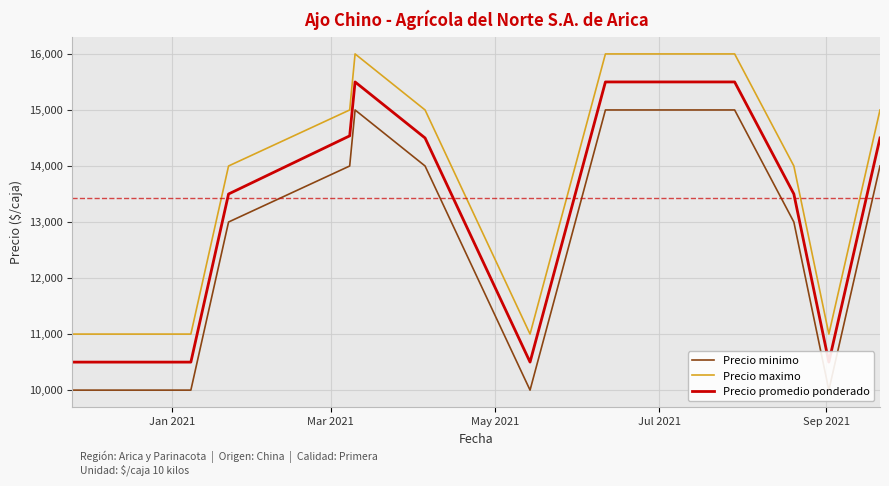

What is the maximum value for Precio maximo?

16000